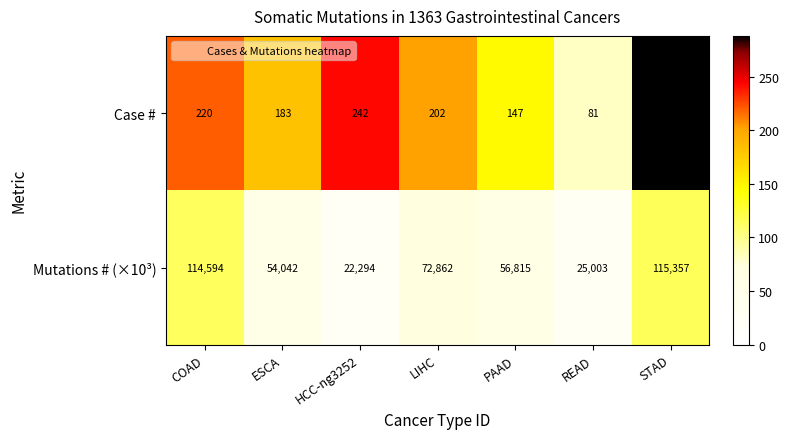

Reading left to right, transcribe all the data shown in this chart.

Case #: 220	183	242	202	147	81	288
Mutations # (×10³): 114594	54042	22294	72862	56815	25003	115357